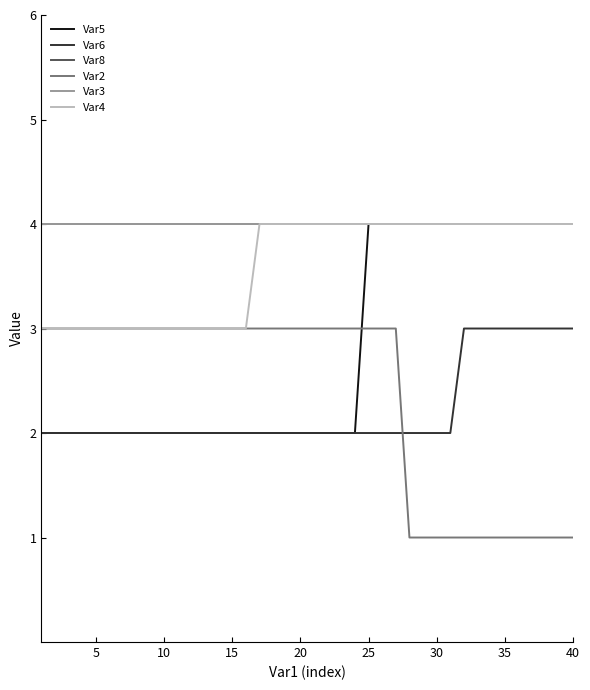

Does the chart display data point markers on the line(s)?

No